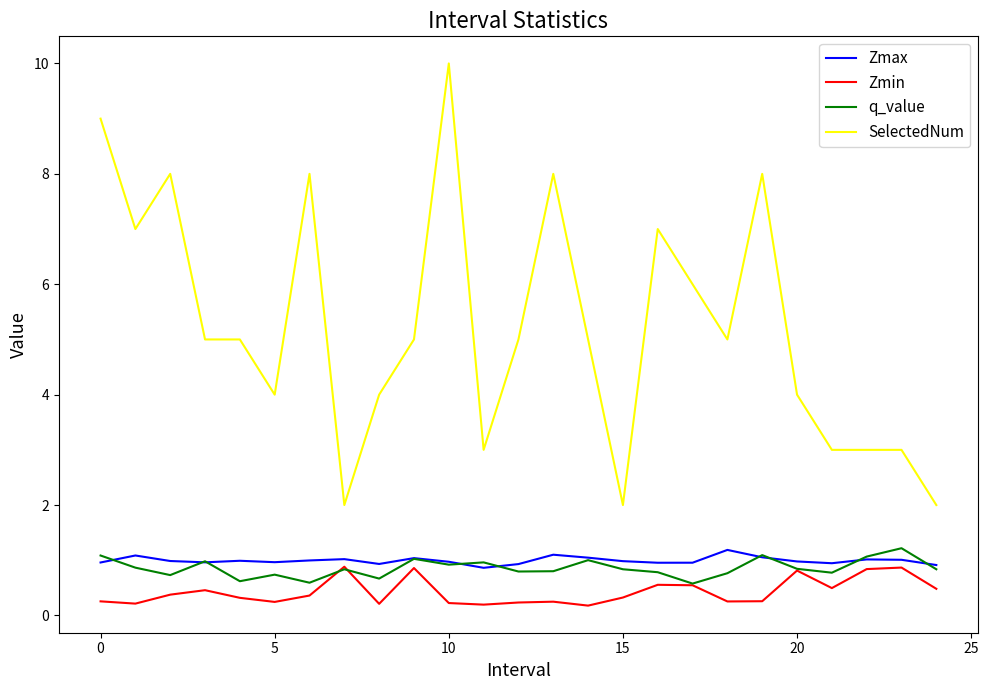

How many lines are shown in the chart?

4